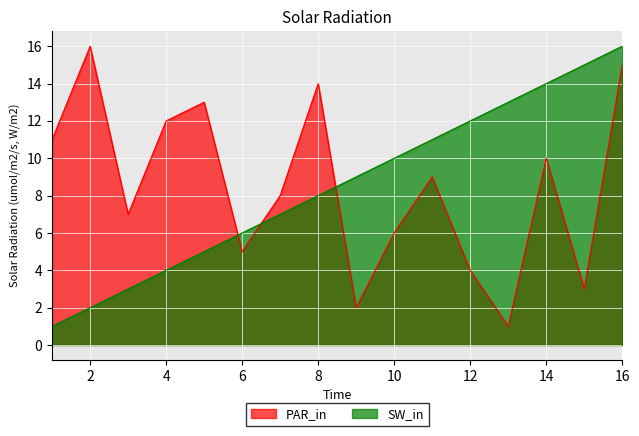

What are all the series names shown in the legend?

PAR_in, SW_in